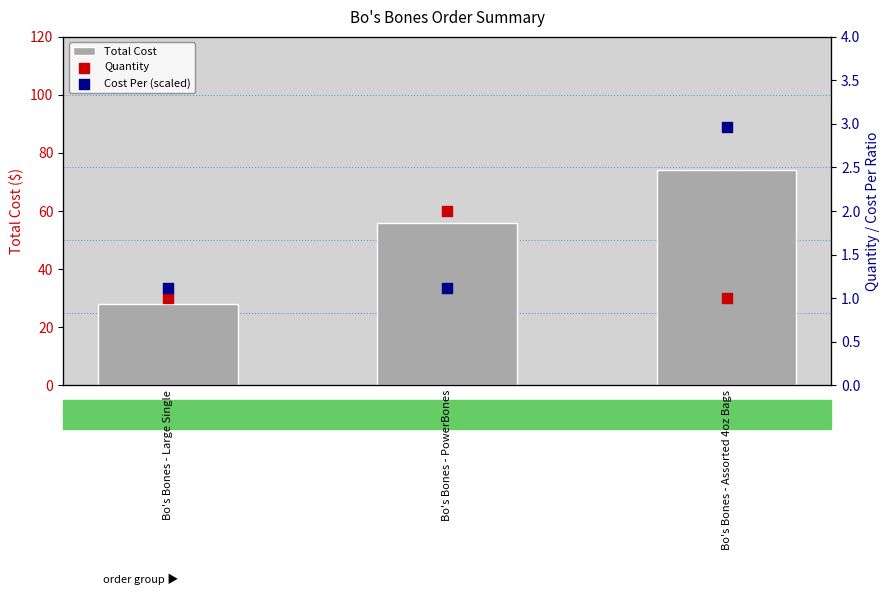

Is the value of Quantity at Bo's Bones - Large Single greater than the value of Total Cost at Bo's Bones - Assorted 4oz Bags?

No